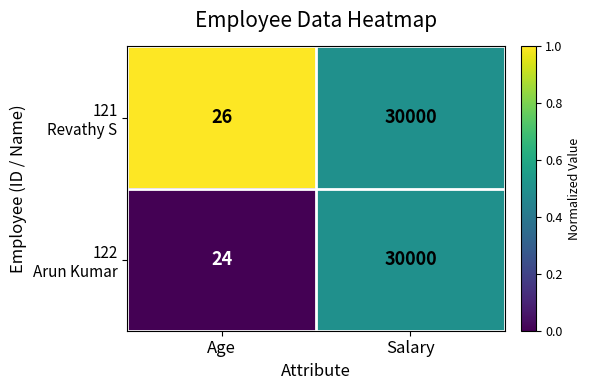

What is the smallest value displayed?

24